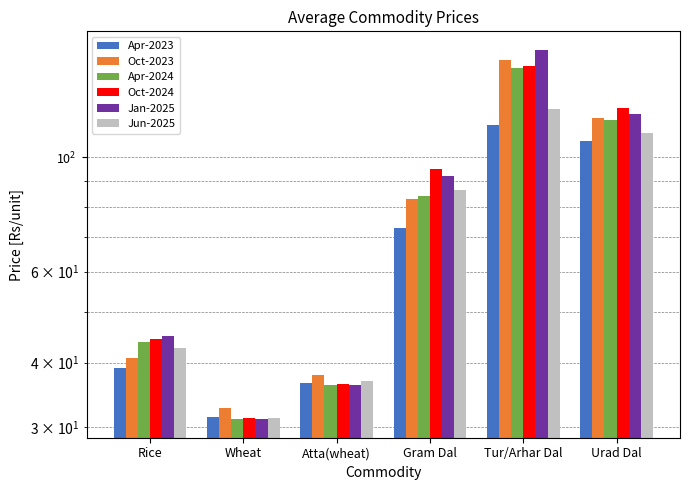

At Rice, list the series in order from smallest to largest.

Apr-2023, Oct-2023, Jun-2025, Apr-2024, Oct-2024, Jan-2025